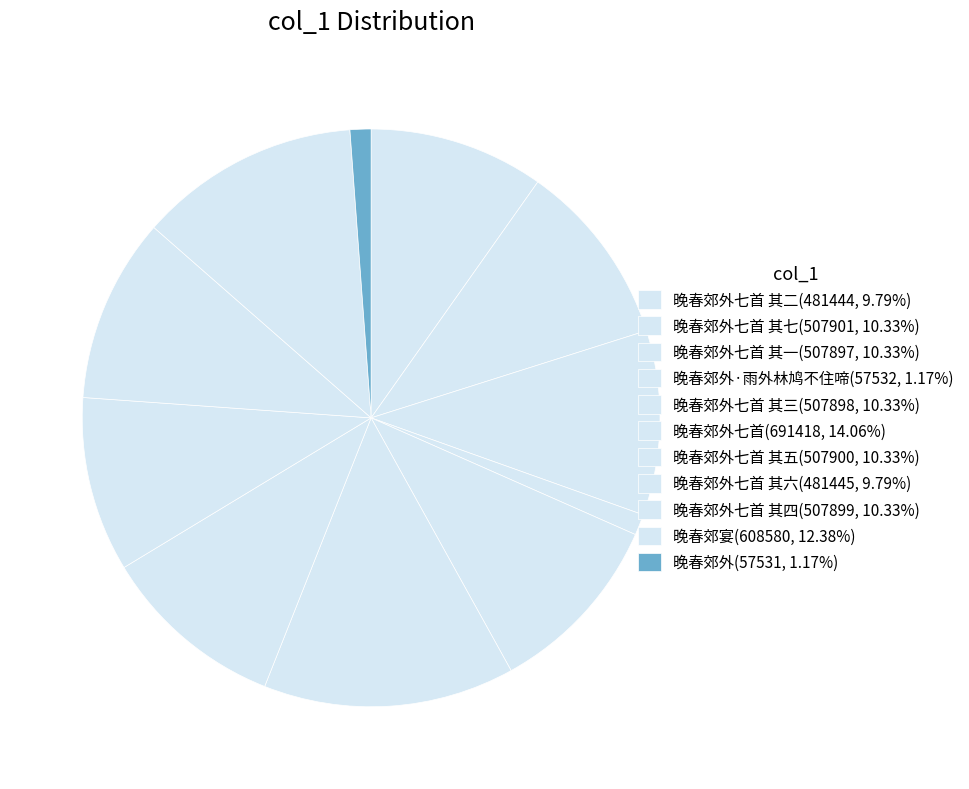

Which category has the smallest portion of the pie?

晚春郊外